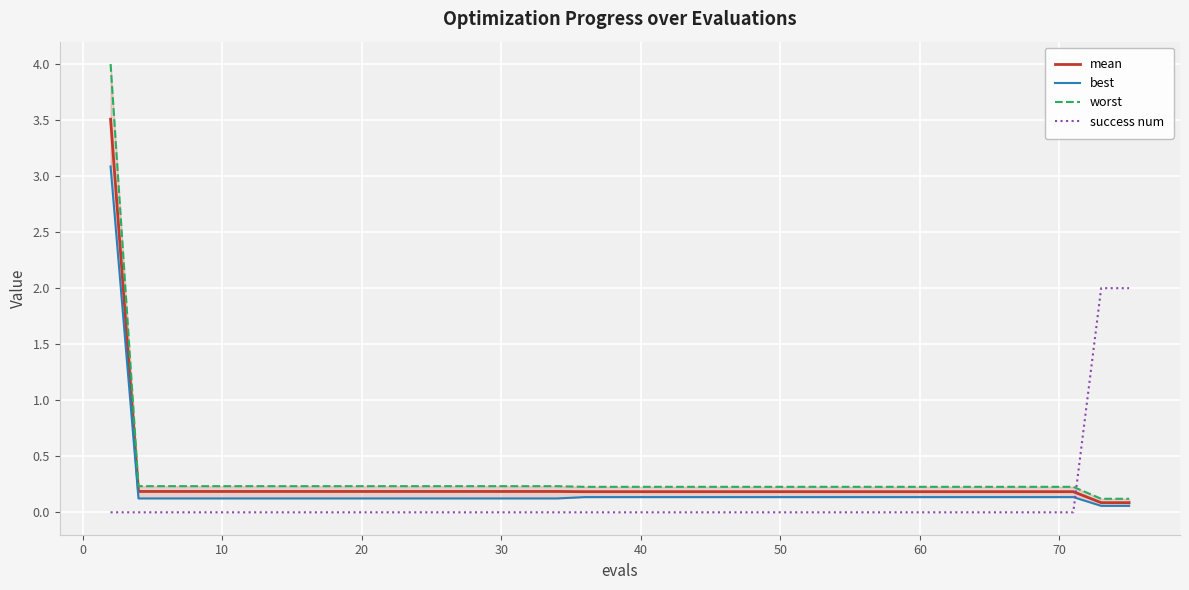

Which series ends up on top after the final intersection of success num and mean?

success num